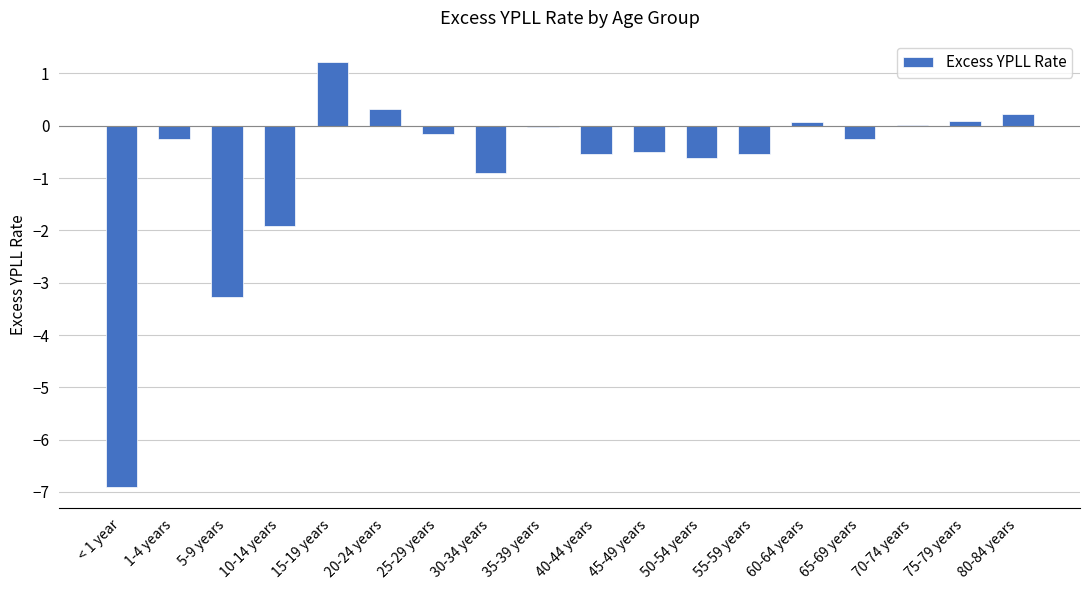

What value does the data have at 65-69 years?

-0.3